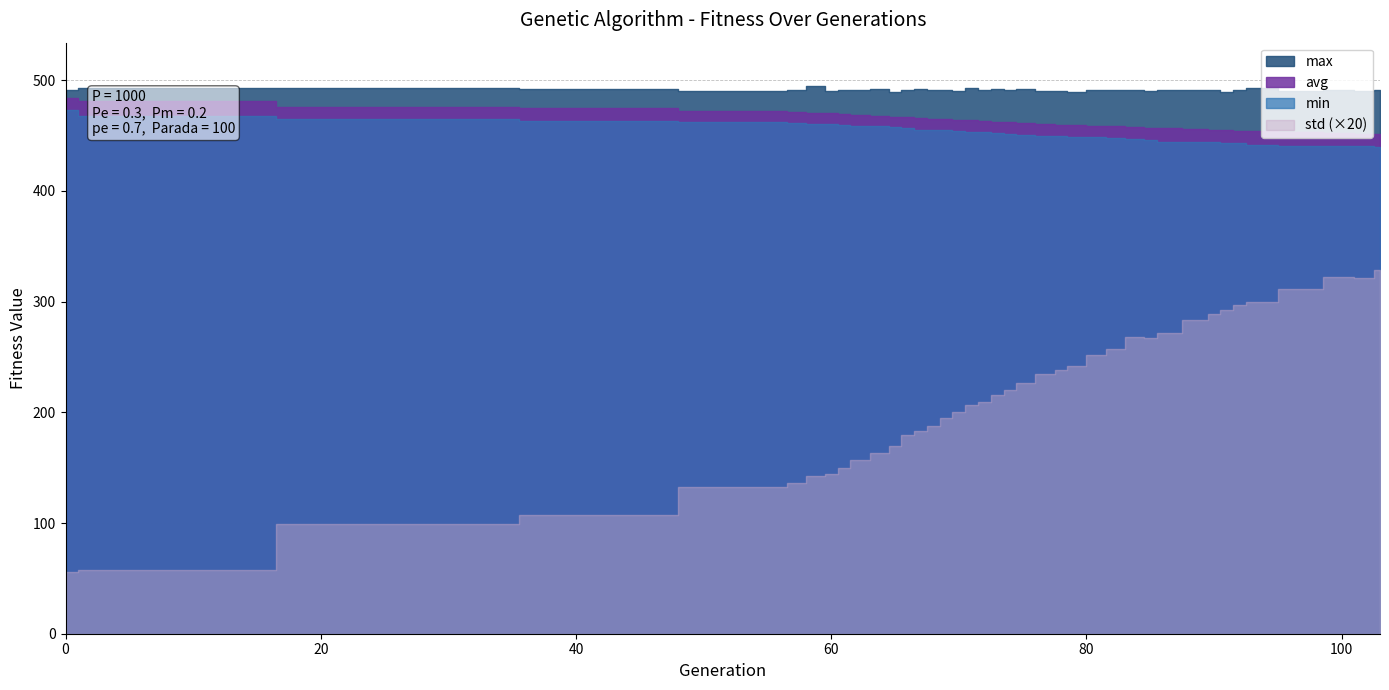

What is the difference between the highest and lowest values at 86?

477.3